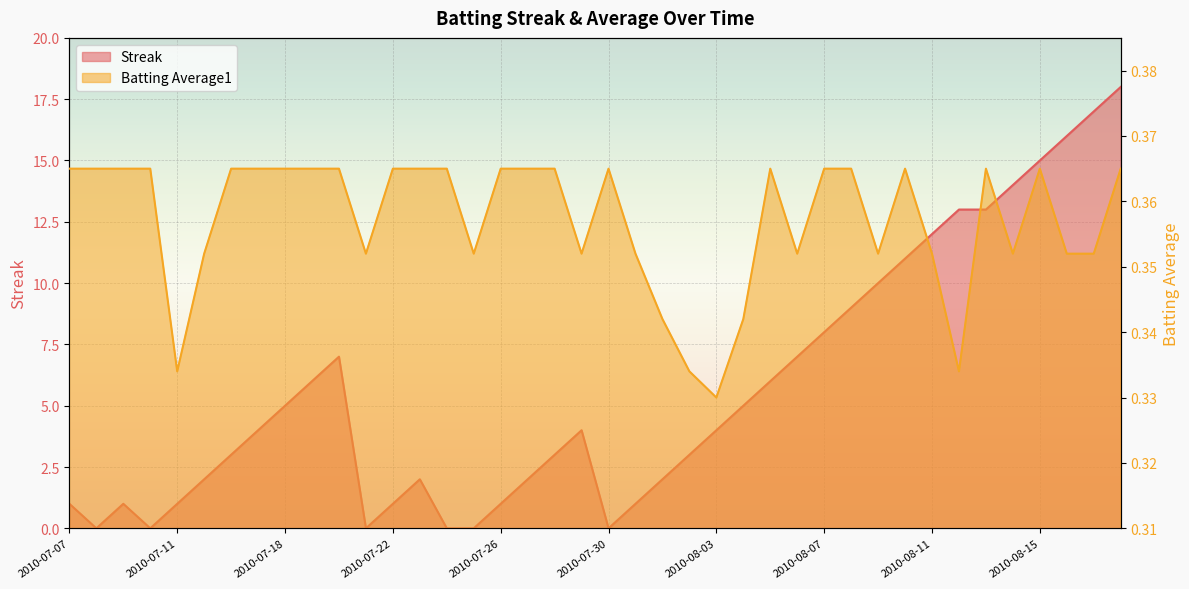

Which series changed the most between 2010-07-16 and 2010-08-09?

Streak